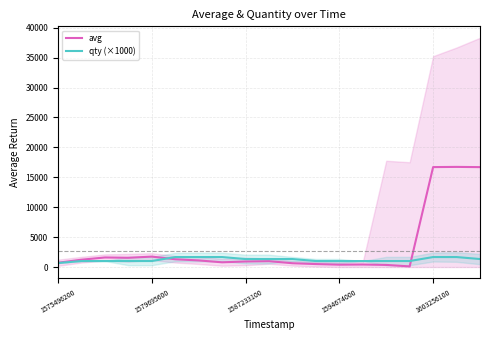

What is the minimum value shown in the chart?

104.3